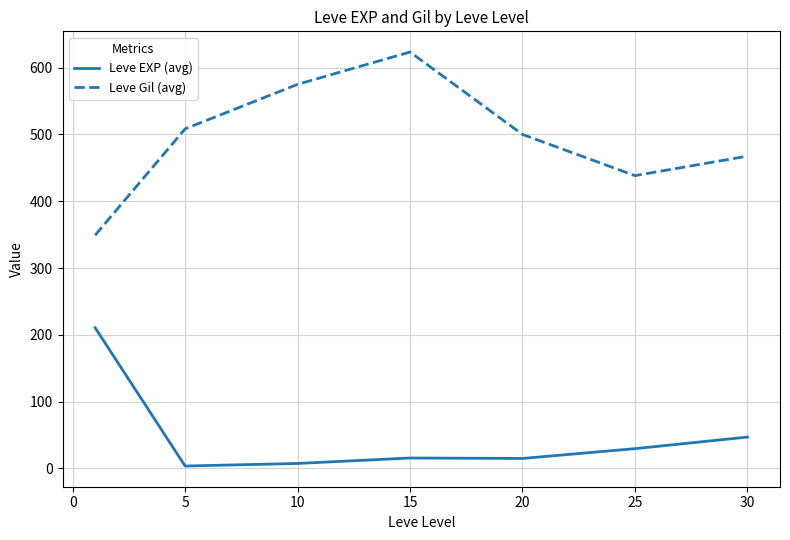

How many lines are shown in the chart?

2